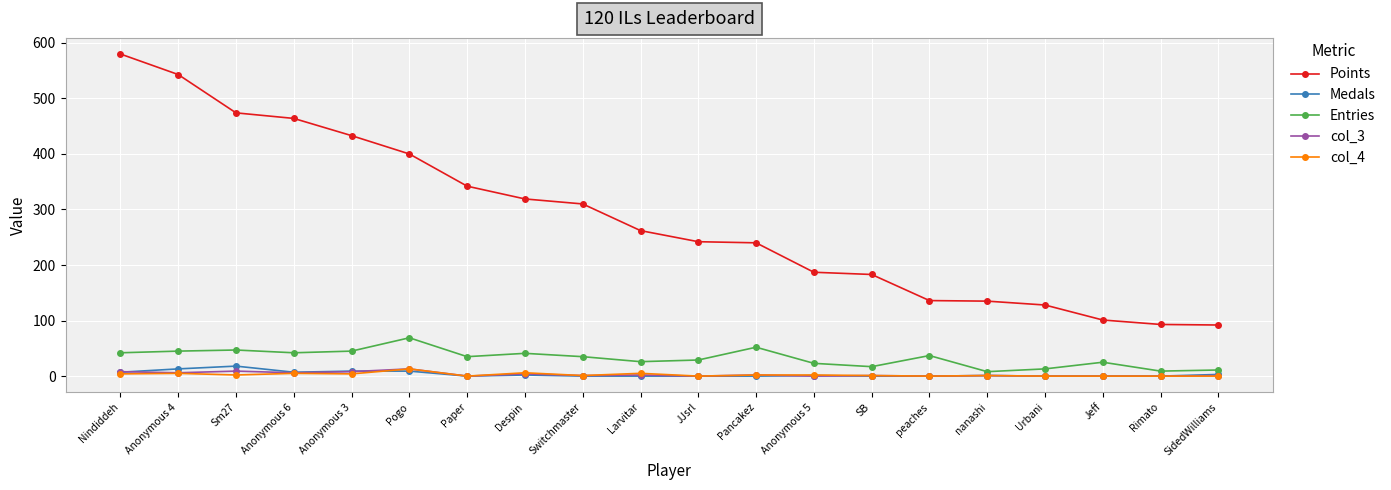

True or false: Points and col_3 cross at least once.

False